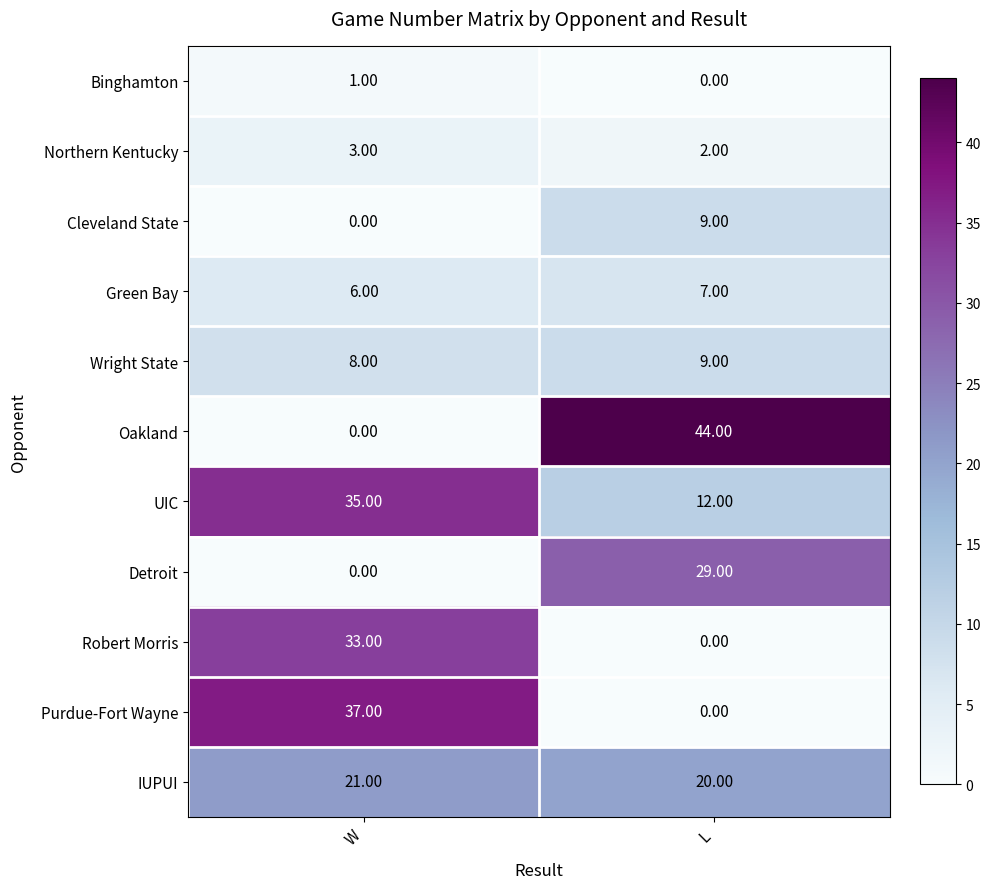

At which category is the sum across all series the highest?

W